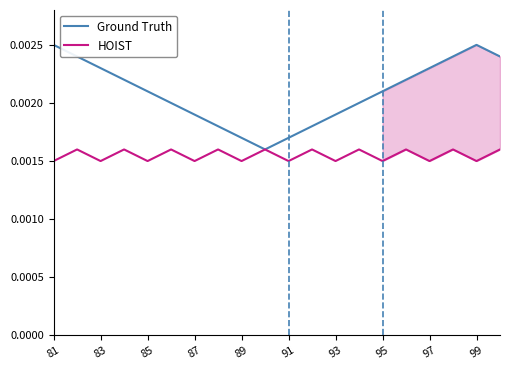

Is the value of Ground Truth at 91 greater than the value of HOIST at 95?

Yes